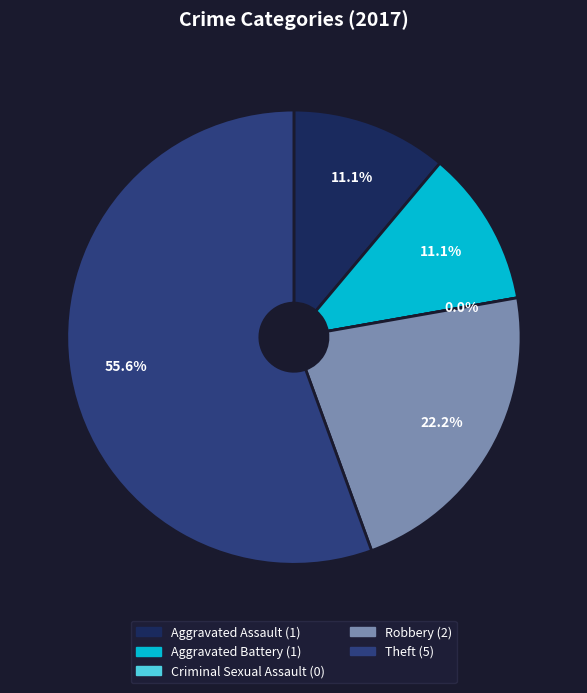

True or false: Aggravated Battery accounts for 1% of the total.

False